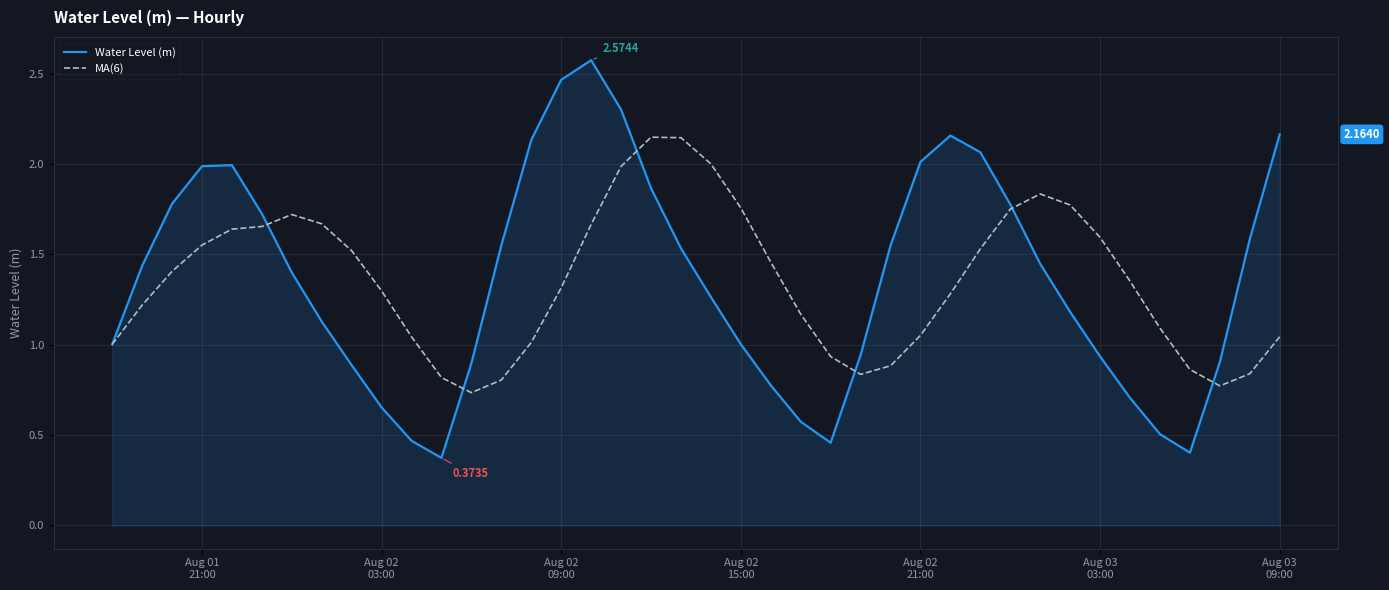

List the series in order of their peak value, highest first.

Water Level (m), MA(6)